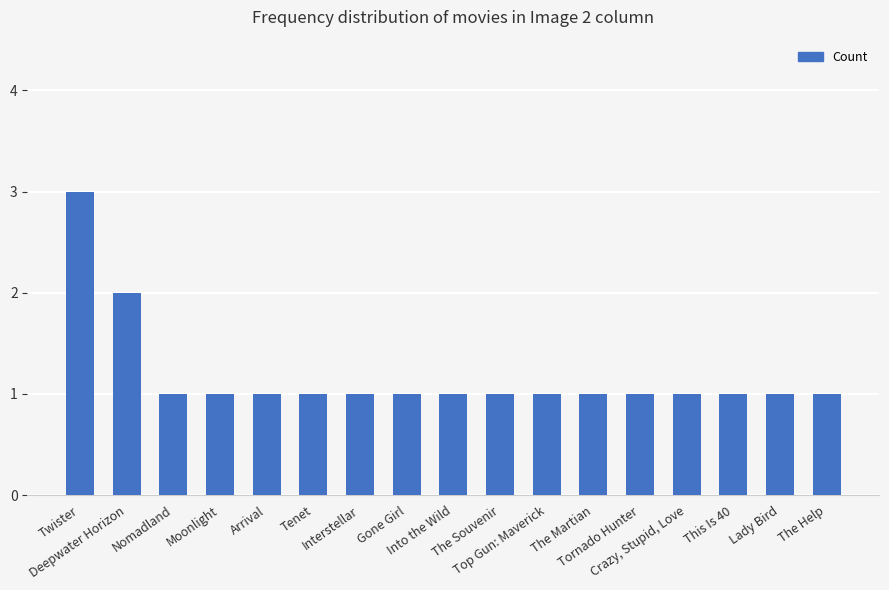

How many series are shown in this chart?

1